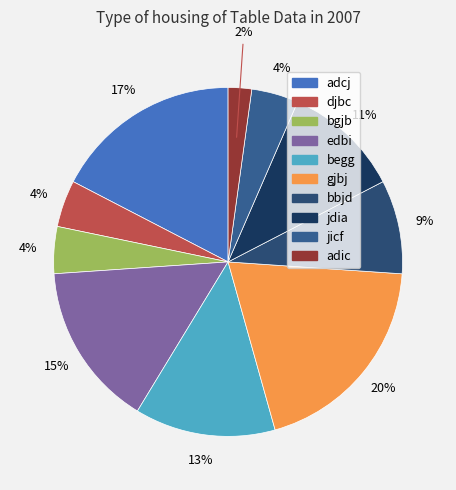

How many slices are in this pie chart?

10